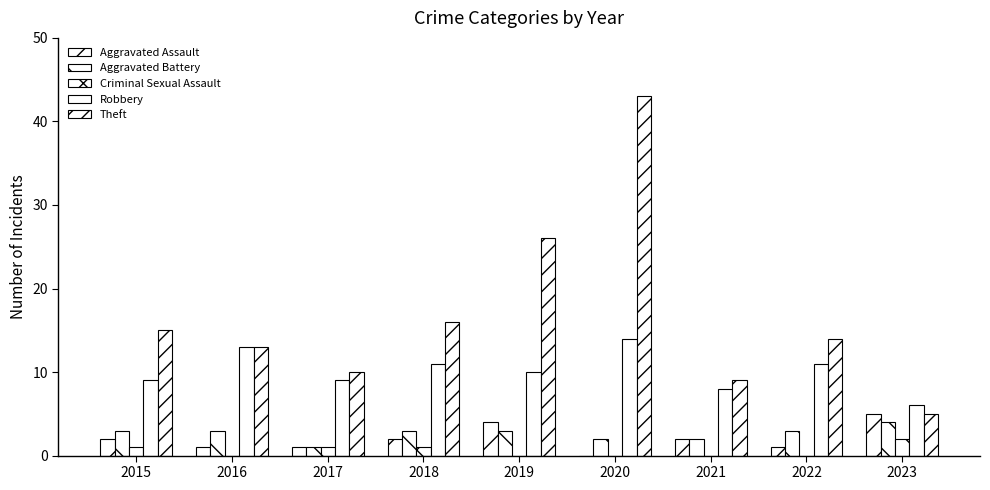

What is the total value across all series at 2022?

29